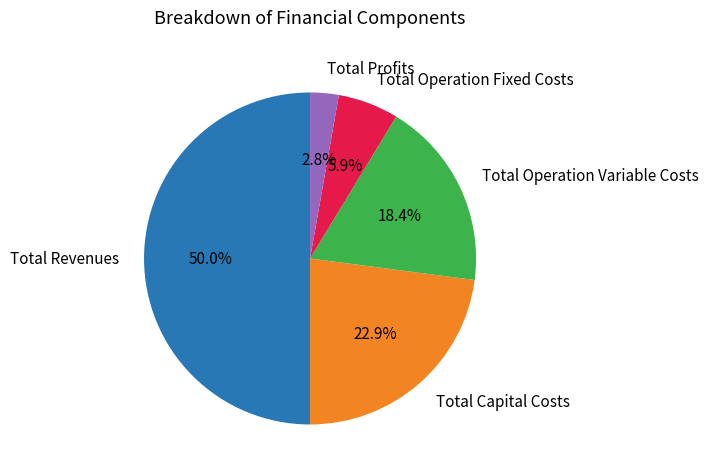

To the nearest percent, what is the average slice percentage?

20%